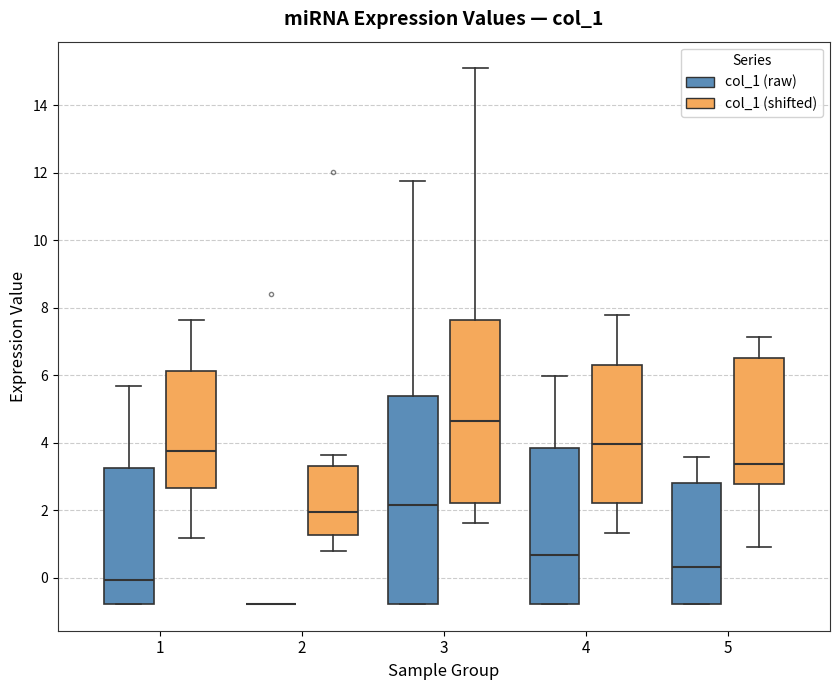

Where is the upper edge of the box for 4 (col_1 (raw)) on the y-axis? The values are not printed on the chart, so give them approximately, as read against the axis.

3.8